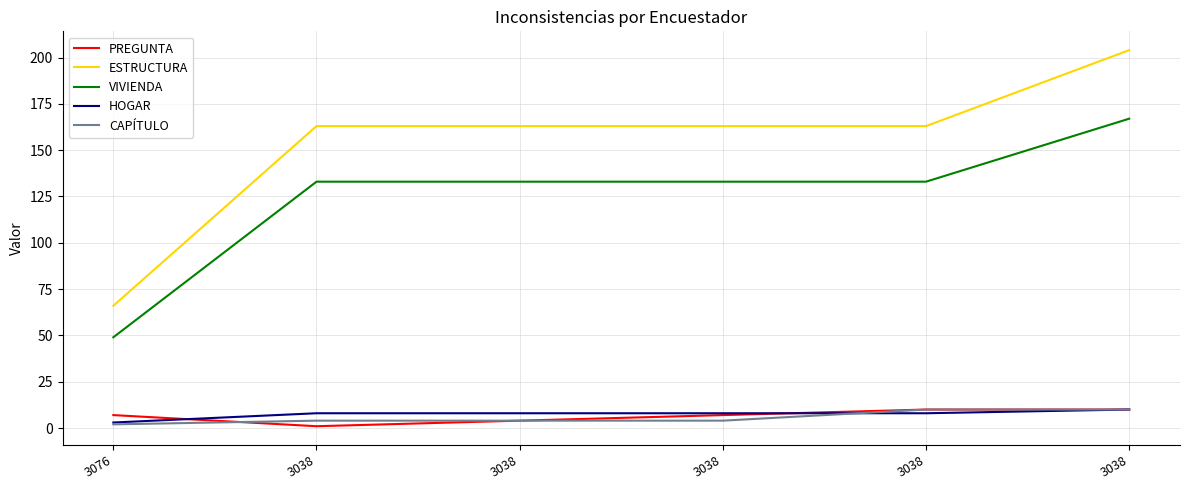

True or false: PREGUNTA and VIVIENDA cross at least once.

False